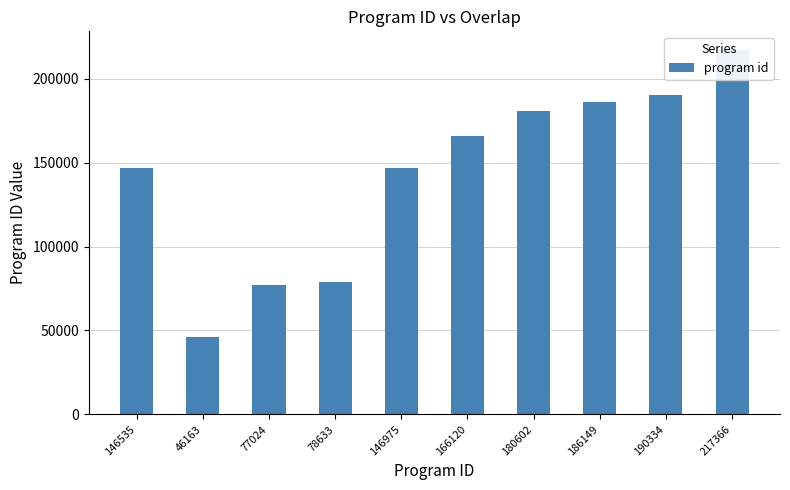

What is the minimum value shown in the chart?

46163